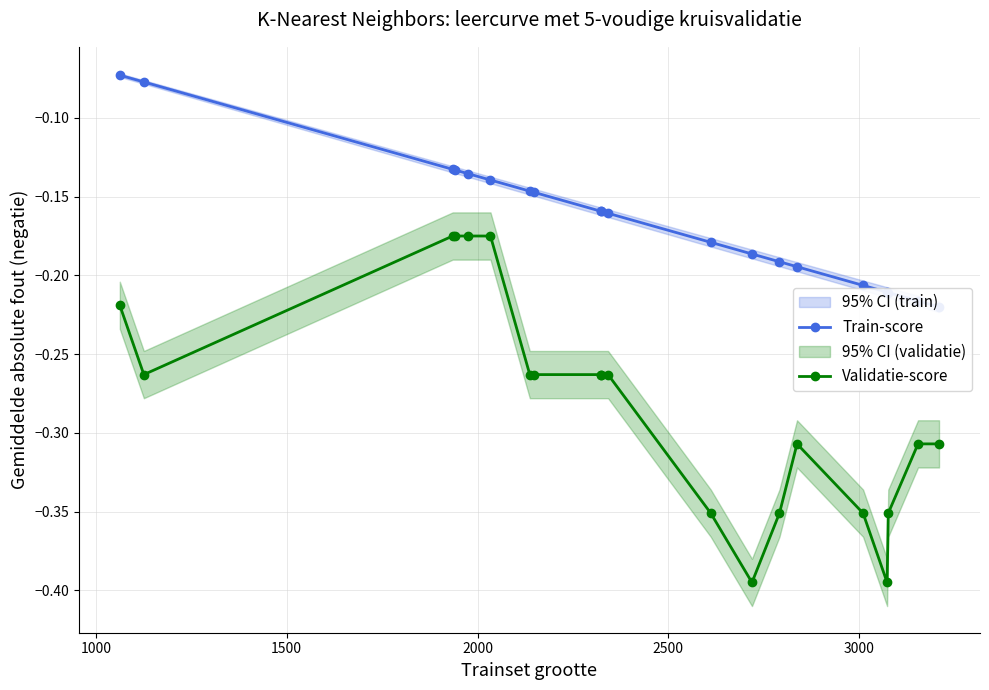

True or false: Train-score and Validatie-score cross at least once.

False